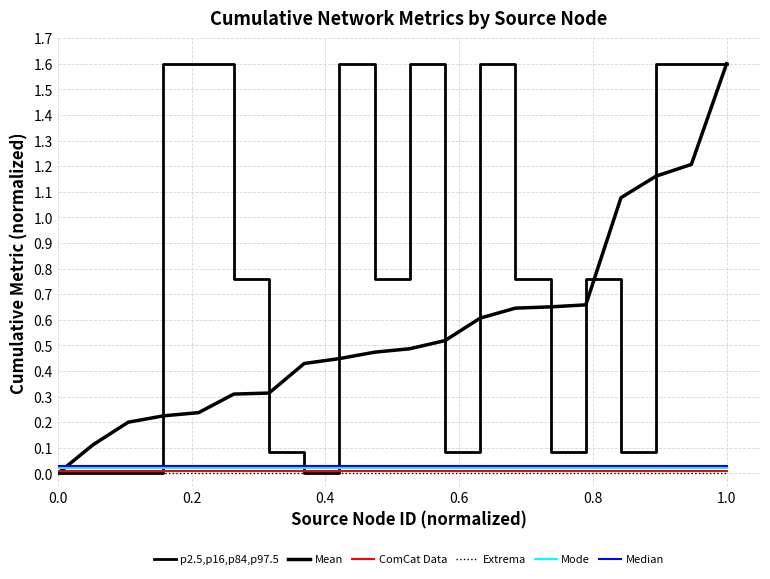

Does the chart display data point markers on the line(s)?

No